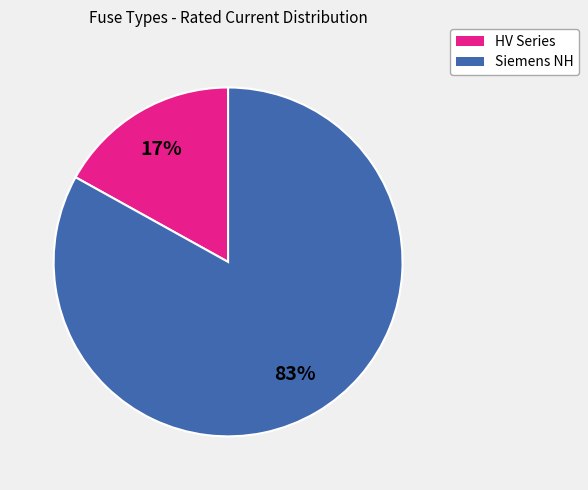

To the nearest percent, what is the average slice percentage?

50%